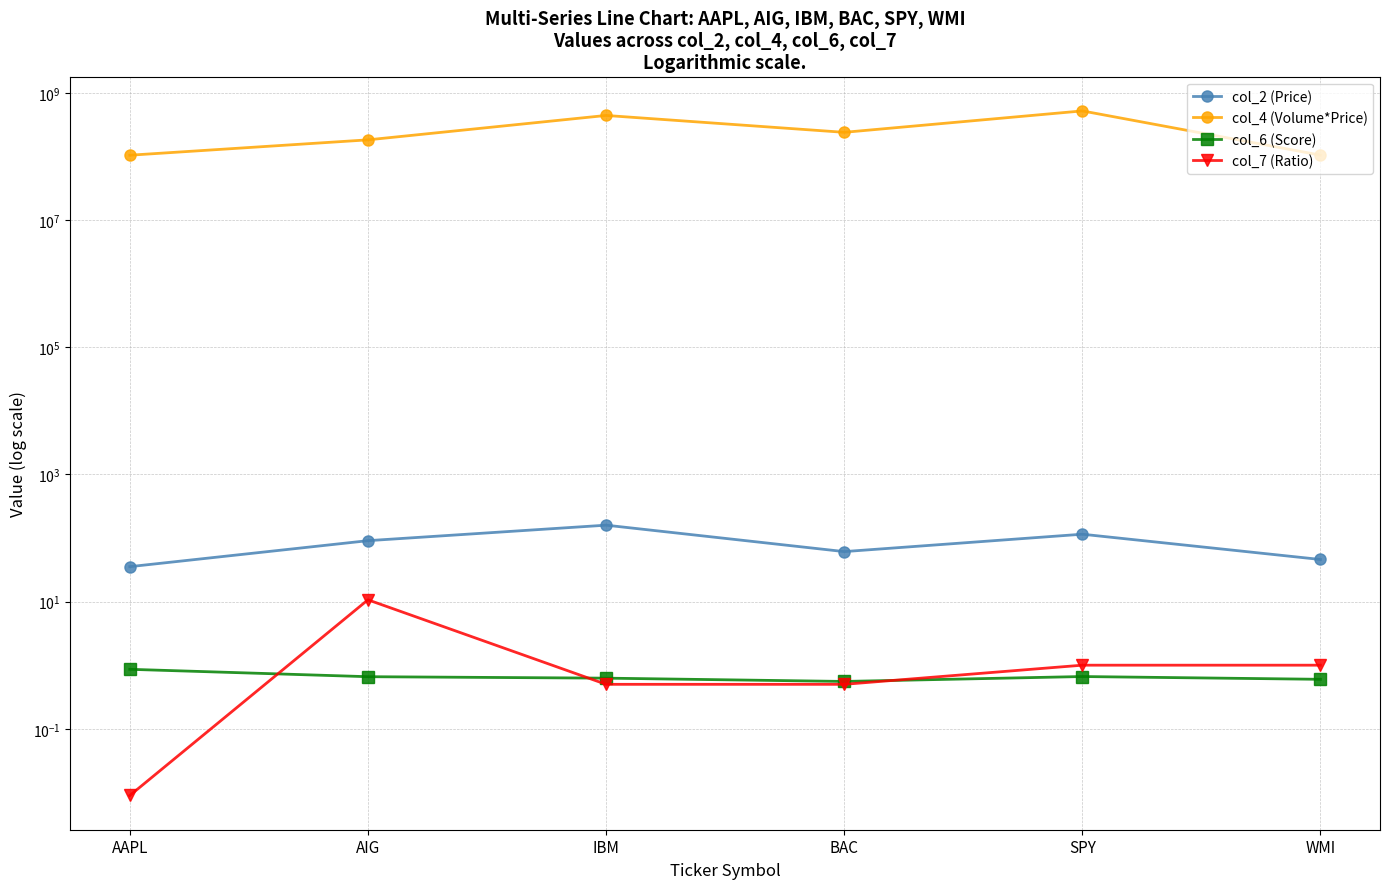

Rank the series at AIG from highest to lowest value.

col_4 (Volume*Price), col_2 (Price), col_7 (Ratio), col_6 (Score)